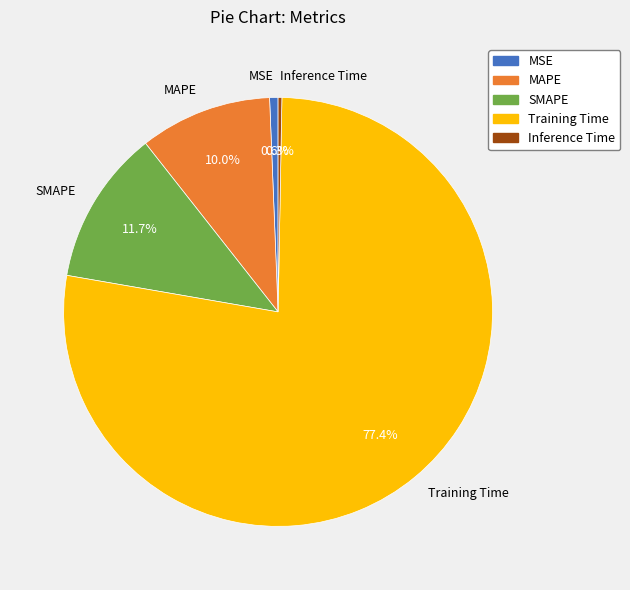

True or false: SMAPE accounts for 12% of the total.

True